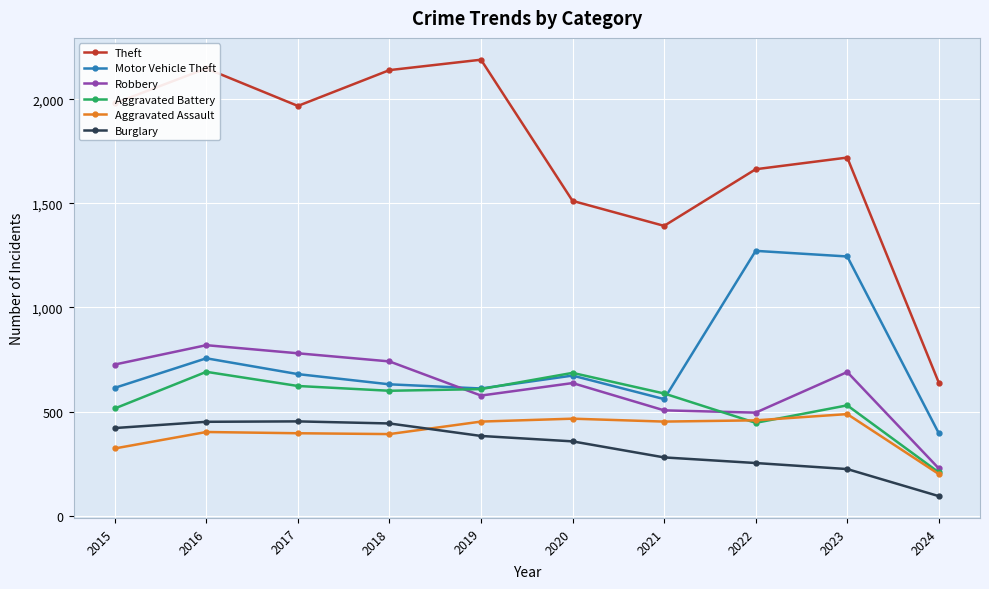

Which series has the largest total across all categories?

Theft